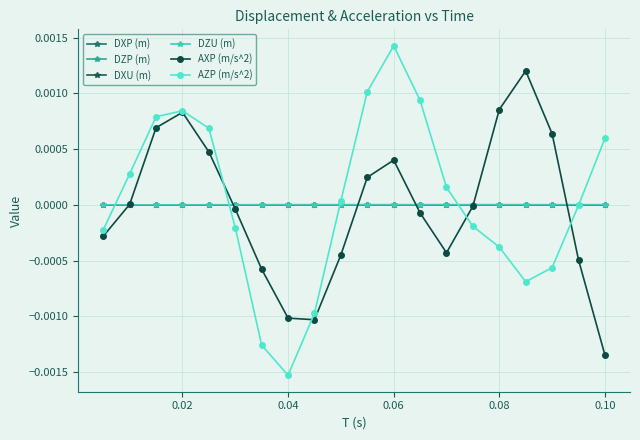

Which series has the widest spread of values?

AZP (m/s^2)